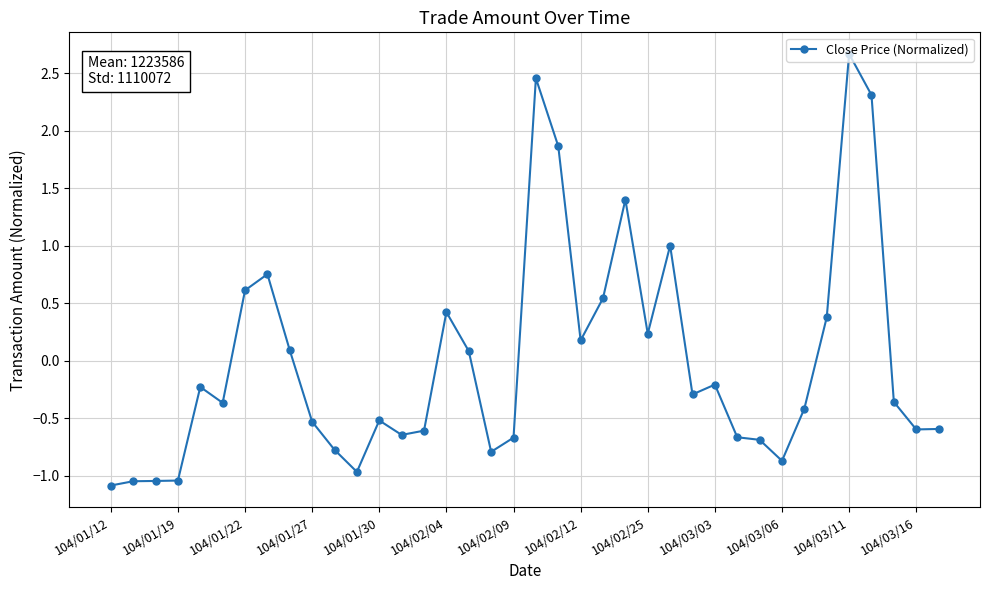

What is the difference between the maximum and minimum values?

3.8